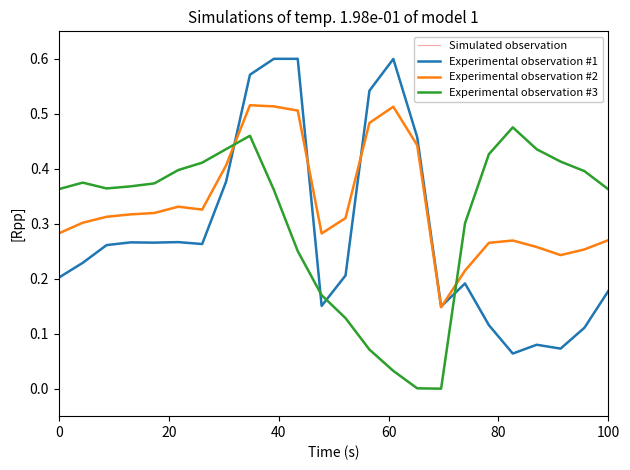

Does the chart have visible grid lines?

No